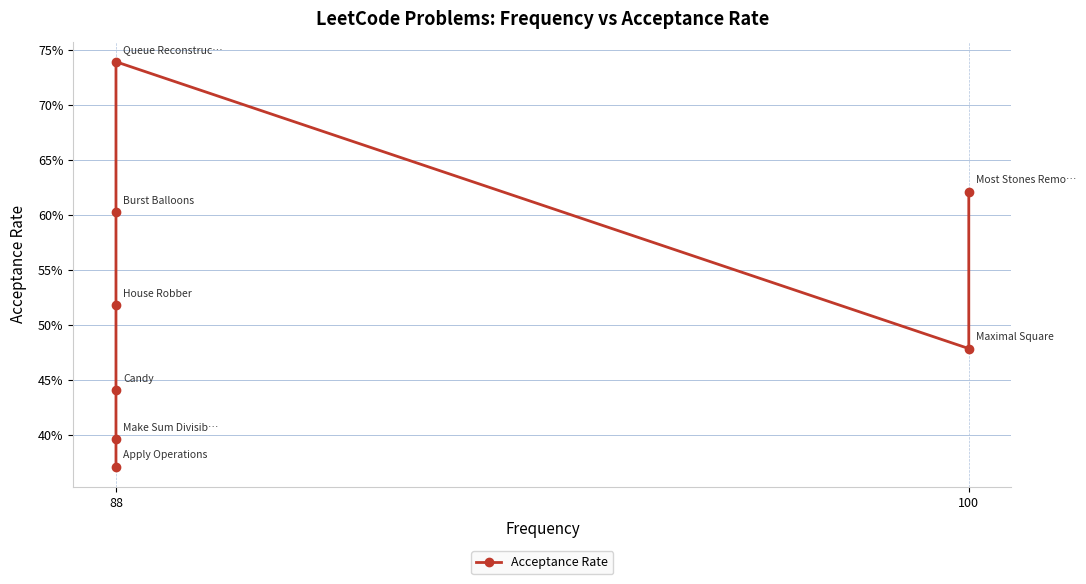

How many interior local peaks (higher than both neighbors) does the data have?

1